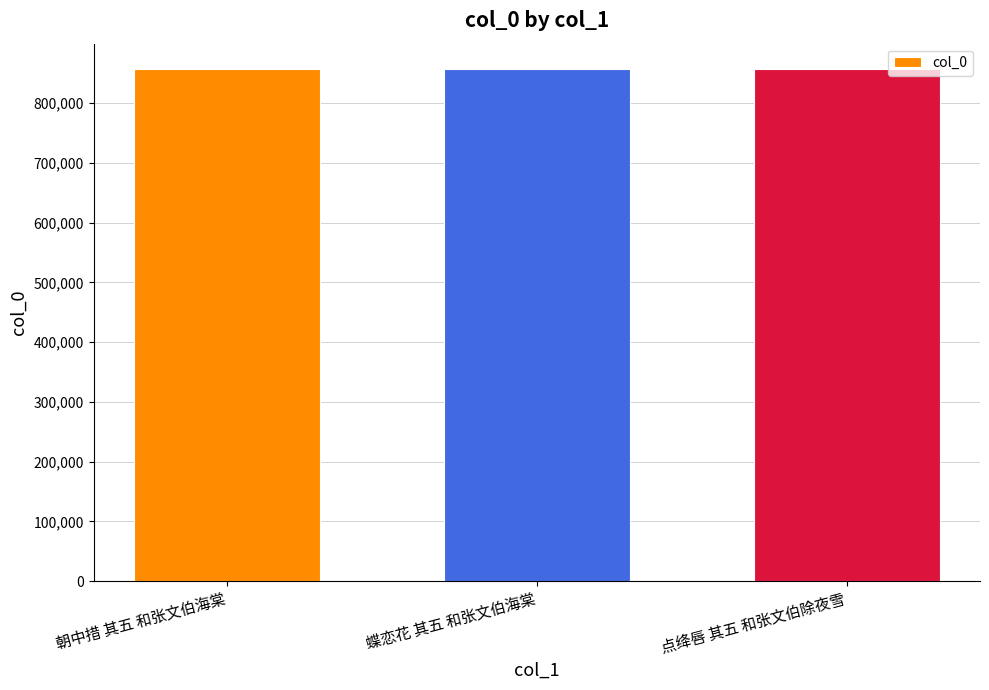

What position from the left is 朝中措 其五 和张文伯海棠?

1